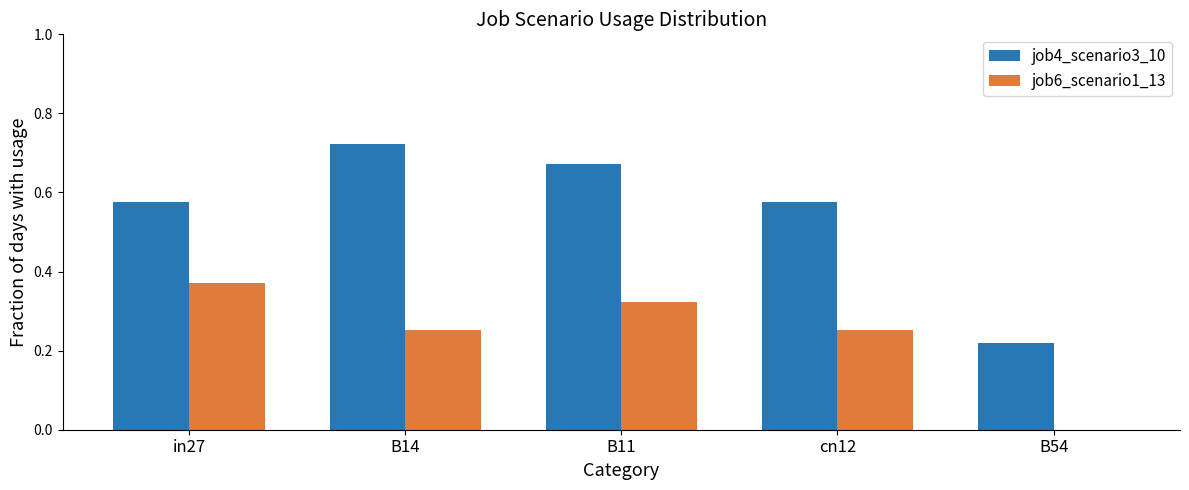

Which series changed the most between B11 and B54?

job4_scenario3_10